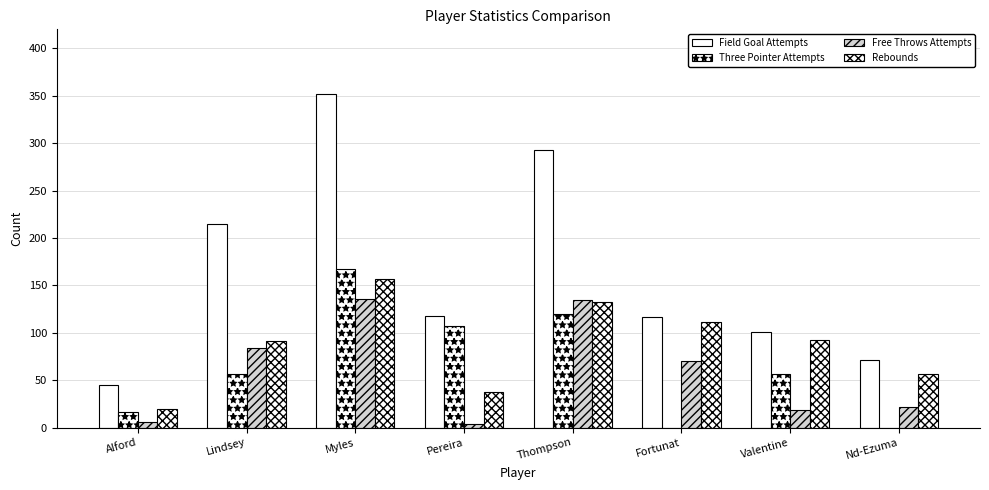

Is it true that Free Throws Attempts equals 232 at Thompson?

False